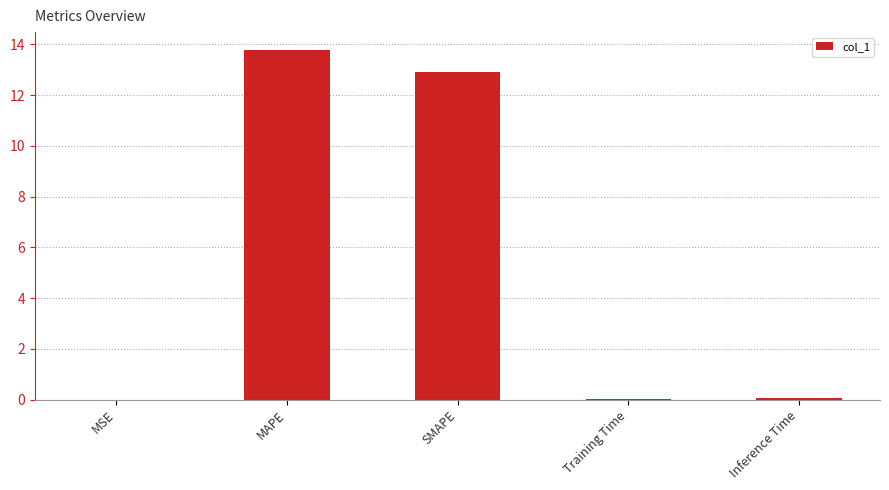

At which category does the chart reach its peak across all series?

MAPE